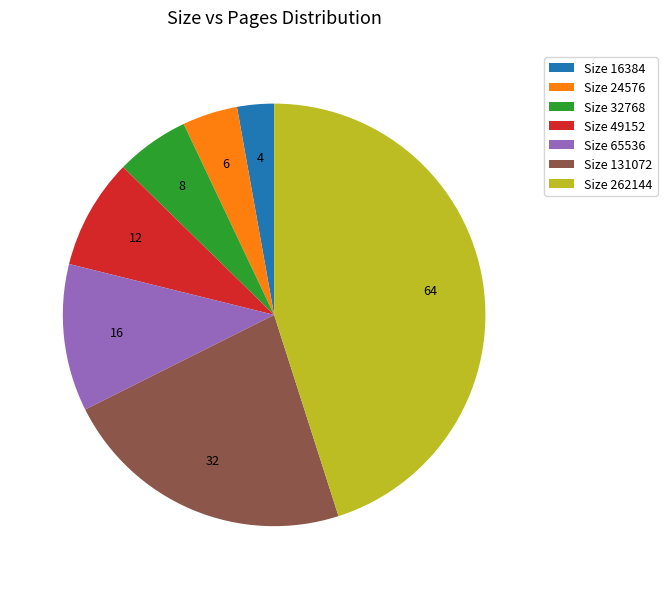

Is the sum of Size 49152 and Size 16384 greater than half?

No